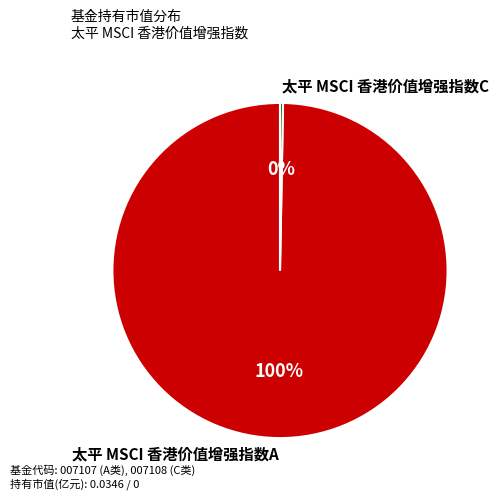

Is the sum of 太平 MSCI 香港价值增强指数A and 太平 MSCI 香港价值增强指数C greater than half?

Yes